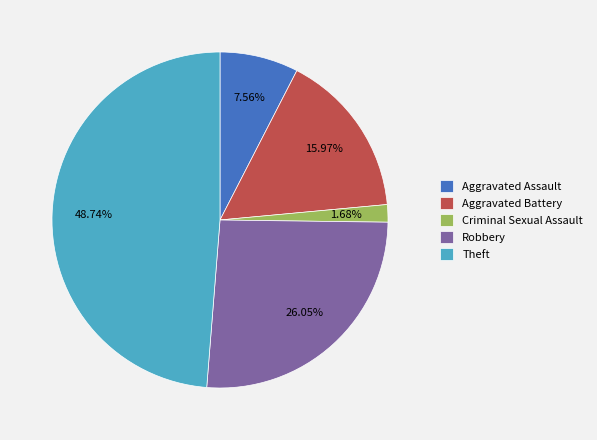

Rank the categories by value from highest to lowest.

Theft, Robbery, Aggravated Battery, Aggravated Assault, Criminal Sexual Assault